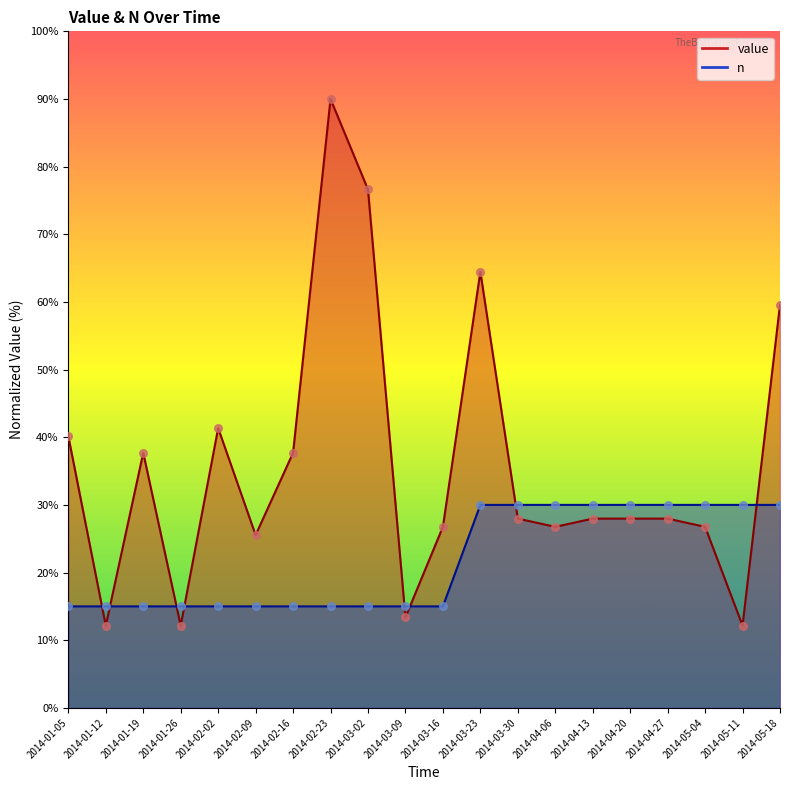

What are all the series names shown in the legend?

value, n